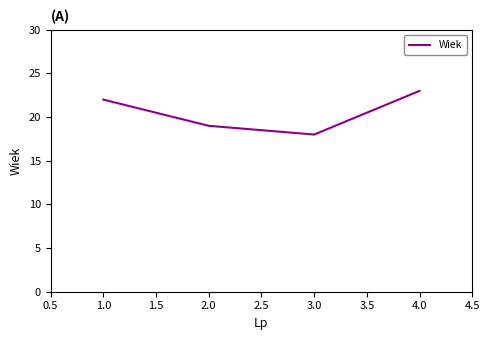

How many interior local valleys (lower than both neighbors) does the data have?

1